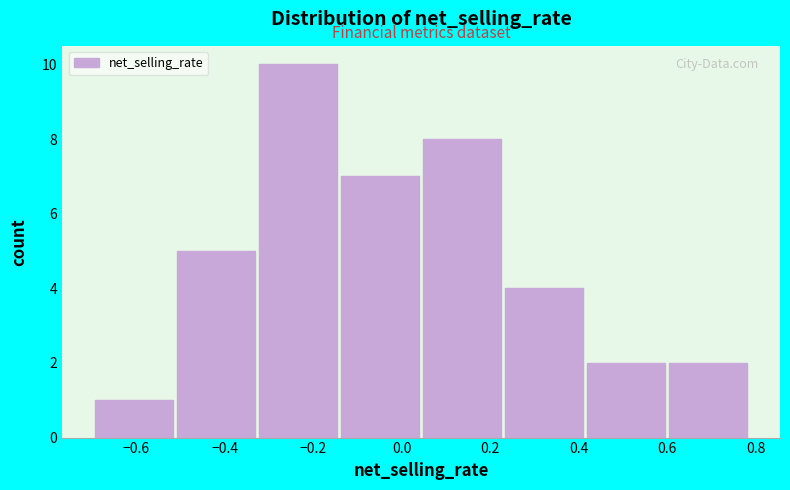

Reading left to right, list every bar in this chart as the range it spans on the x-axis followed by its height. Neither the bar edges nor the heights are printed on the chart, so give them approximately, as read against the axes.

-0.70 to -0.50: 1
-0.50 to -0.32: 5
-0.32 to -0.14: 10
-0.14 to 0.04: 7
0.04 to 0.24: 8
0.24 to 0.42: 4
0.42 to 0.60: 2
0.60 to 0.80: 2